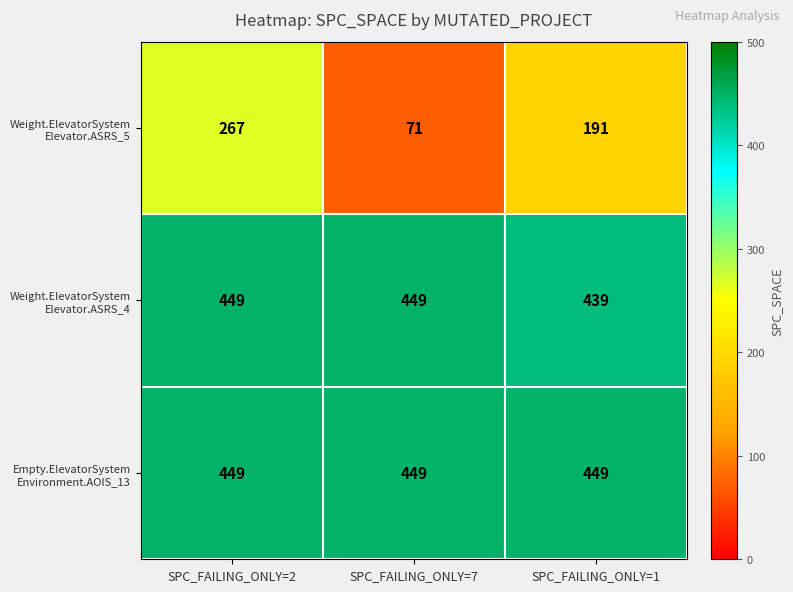

At which category is the sum across all series the highest?

SPC_FAILING_ONLY=2